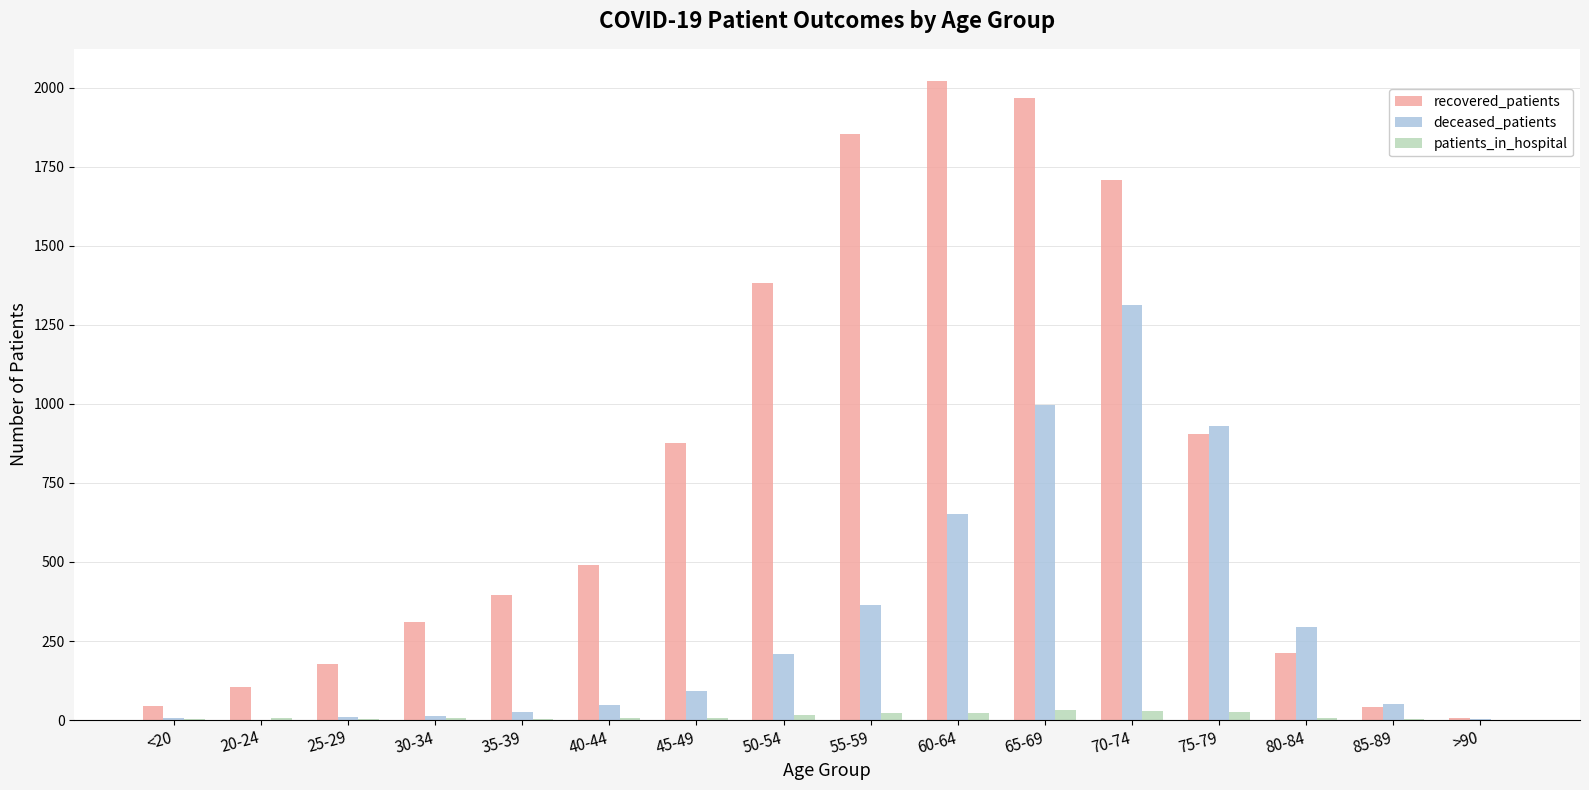

The deceased_patients series shows 929 at 75-79. True or false?

True